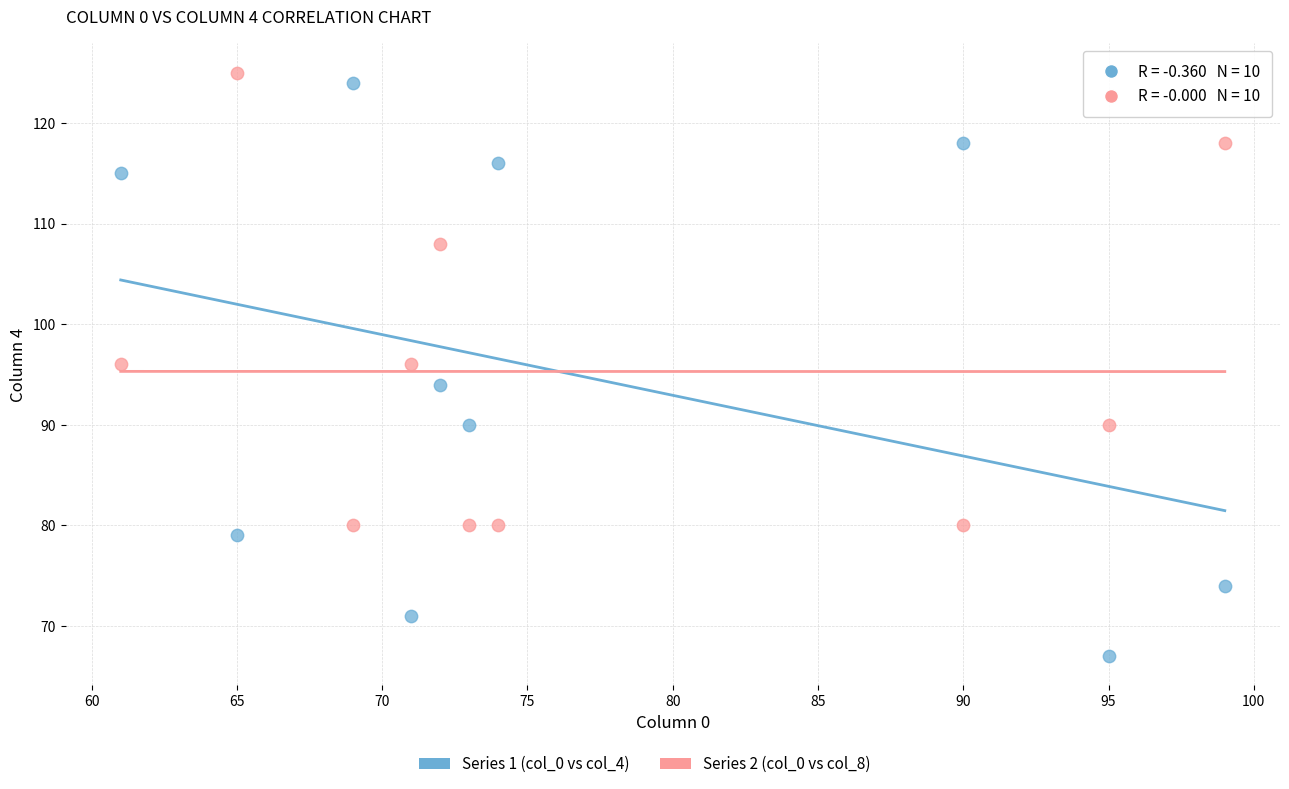

Which series has the largest Y range (max minus min)?

Series 1 (col_0 vs col_4)